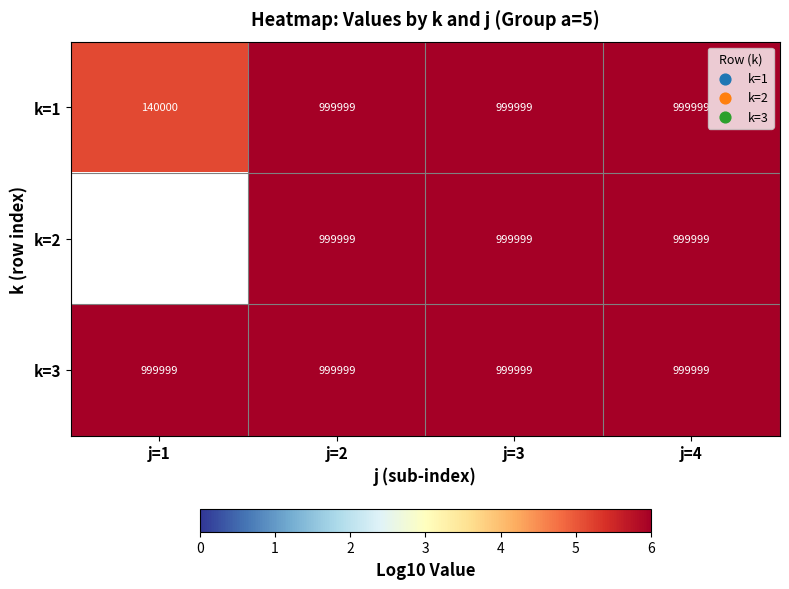

Is it true that k=2 equals 999999 at j=4?

True